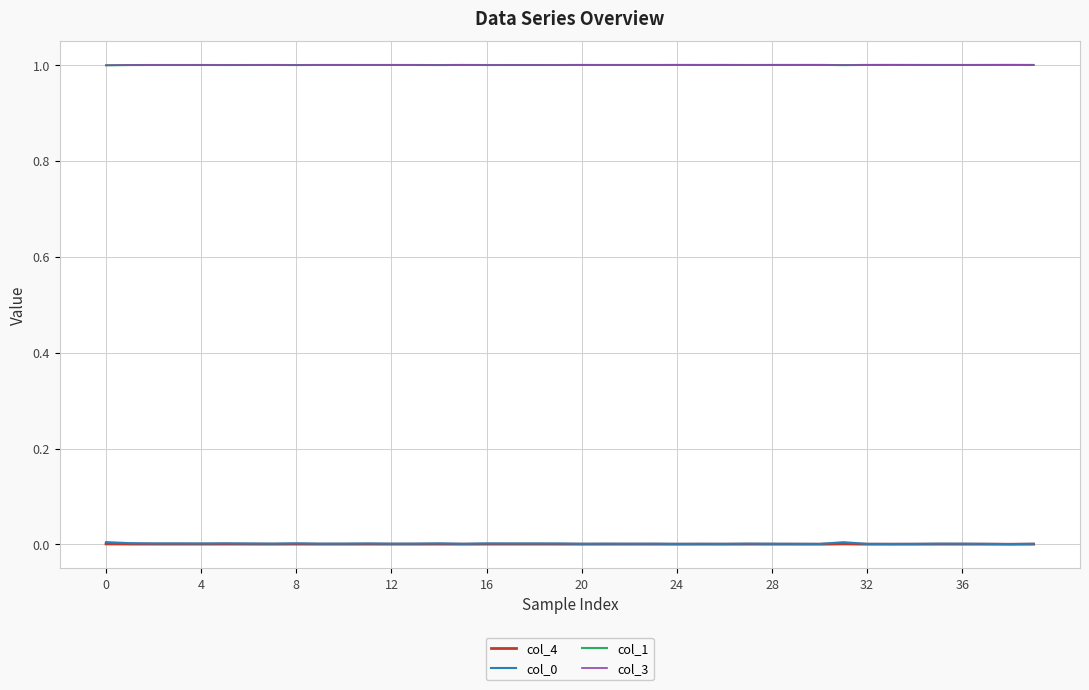

How many lines are shown in the chart?

4